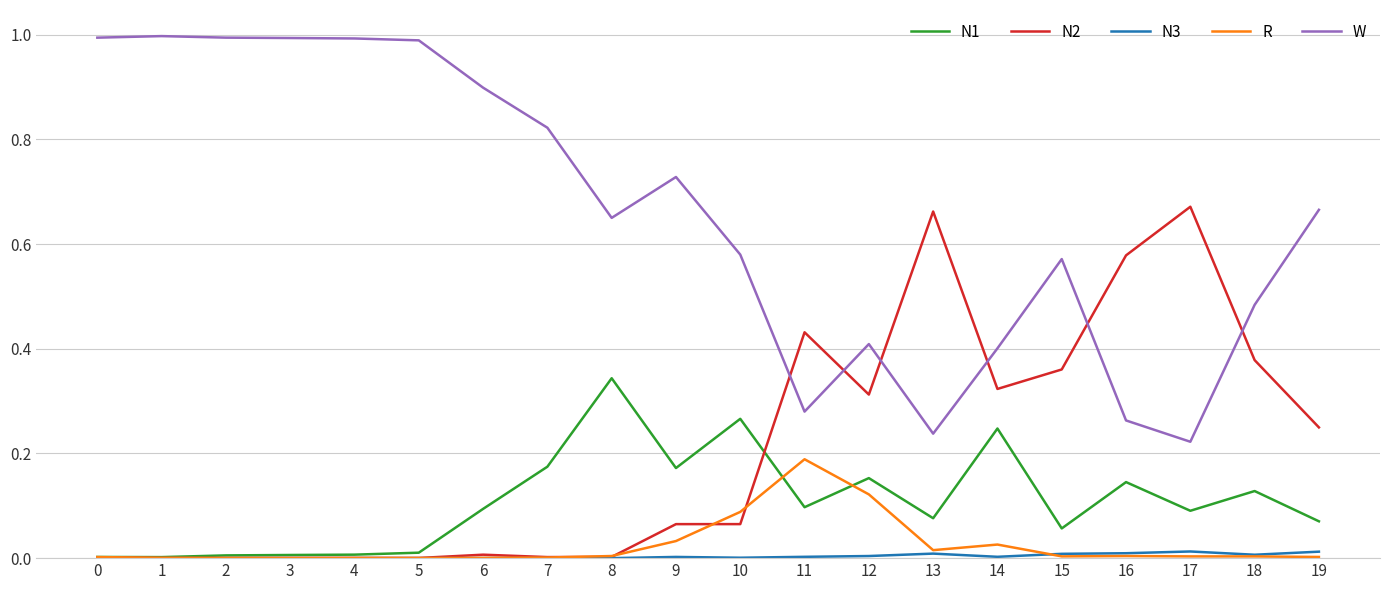

True or false: R has a value of 0.0 at 13.

True